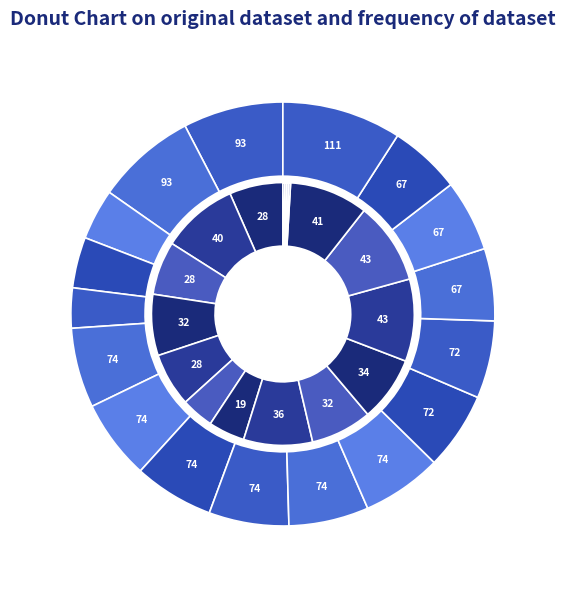

What percentage is the 2016 slice, to the nearest percent?

6%